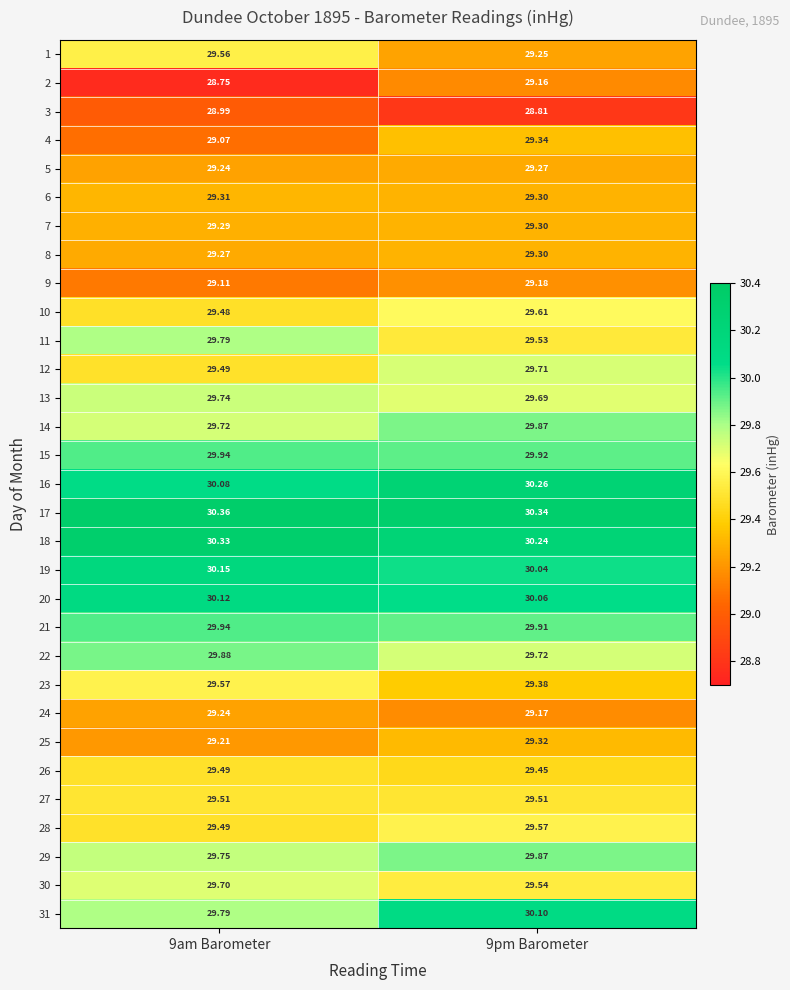

Is the value of 18 at 9pm Barometer greater than the value of 28 at 9pm Barometer?

Yes